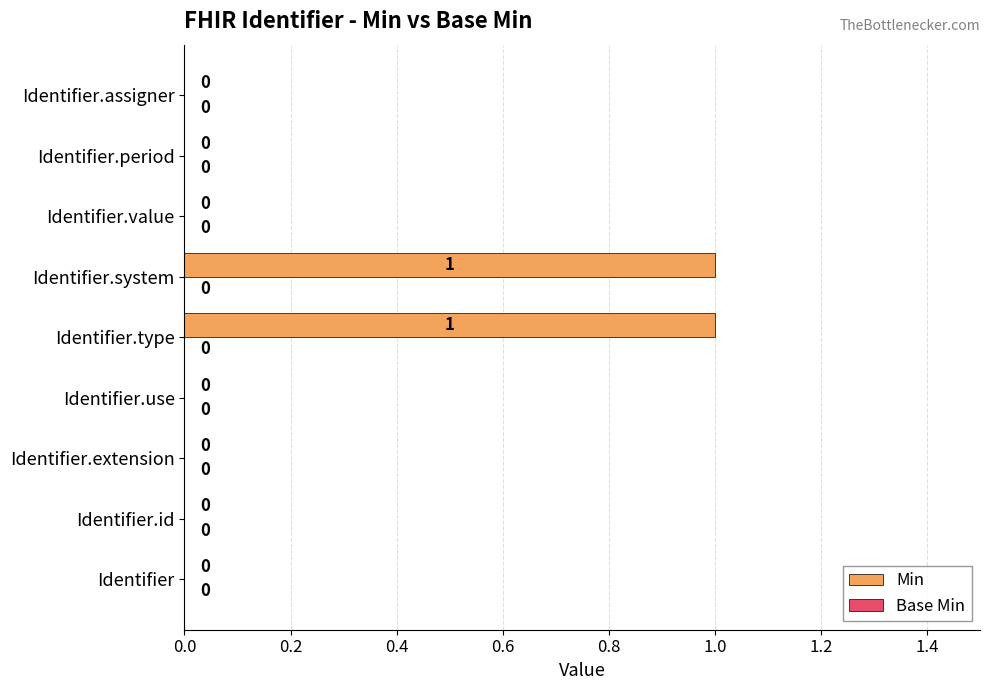

Between Identifier.type and Identifier.extension, which is larger?

Identifier.type